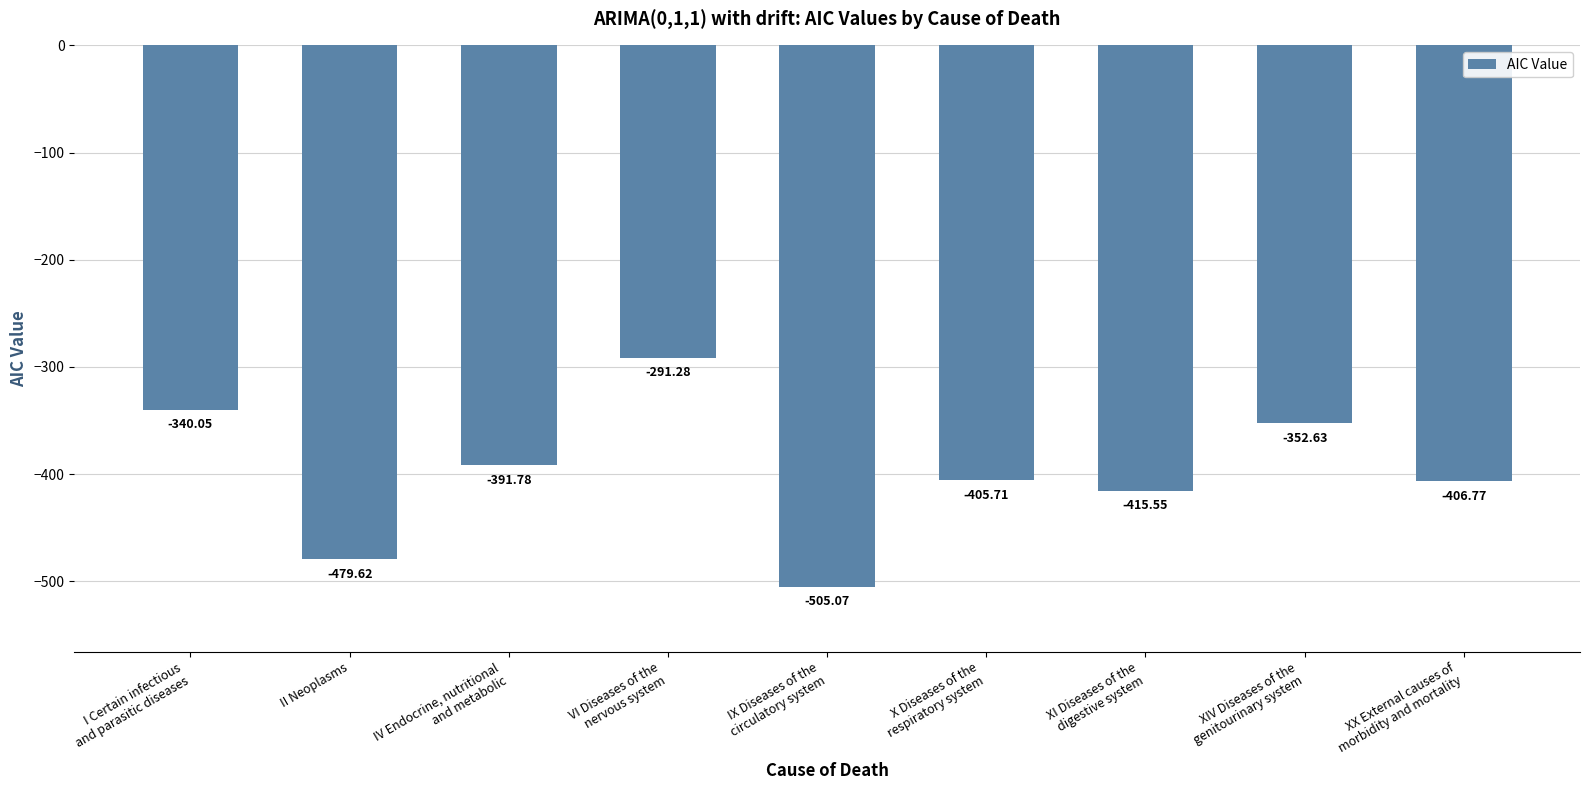

What is the average value?

-398.7